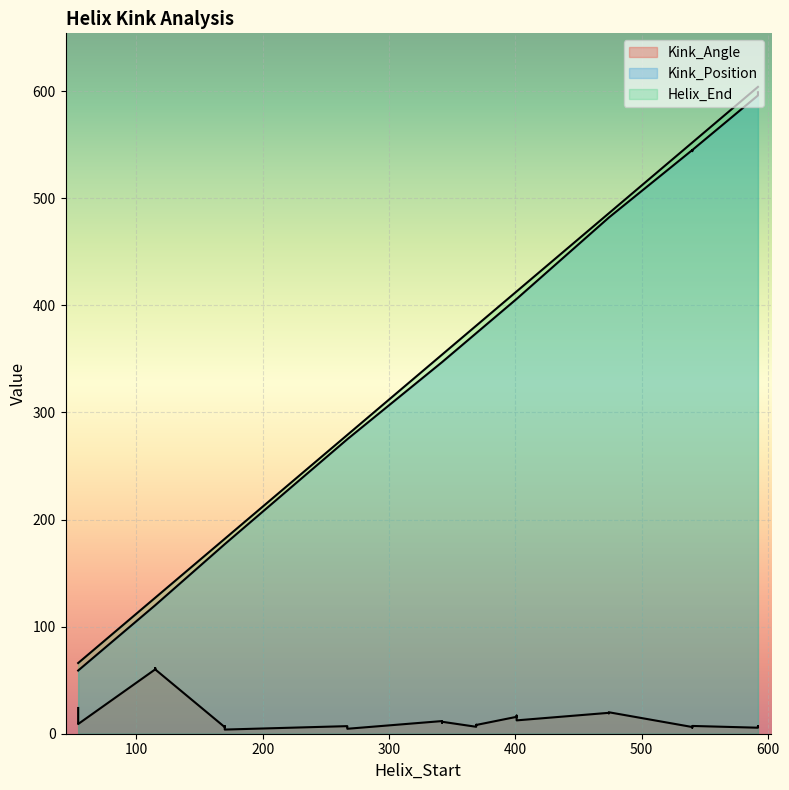

What is the label of the 15th point from the right?

369